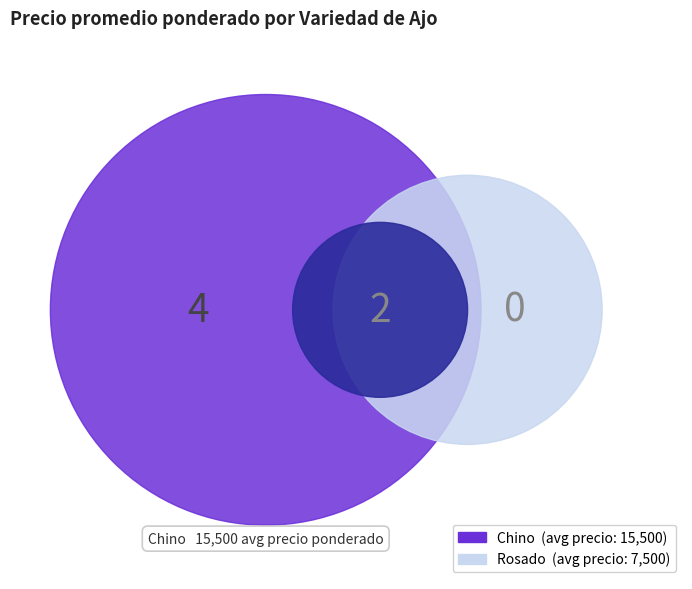

To the nearest percent, what is the average slice percentage?

50%